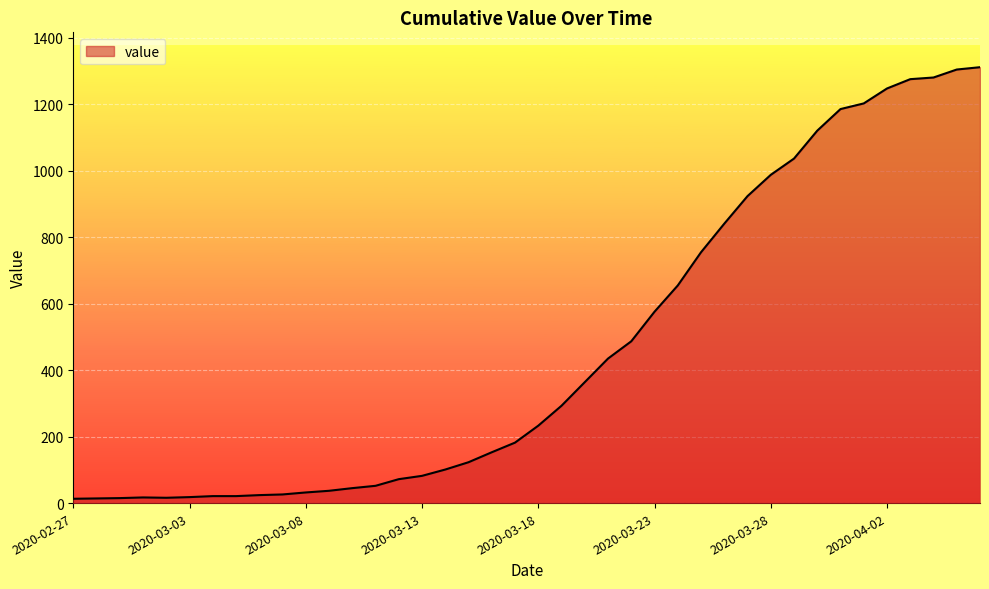

What is the maximum value shown in the chart?

1312